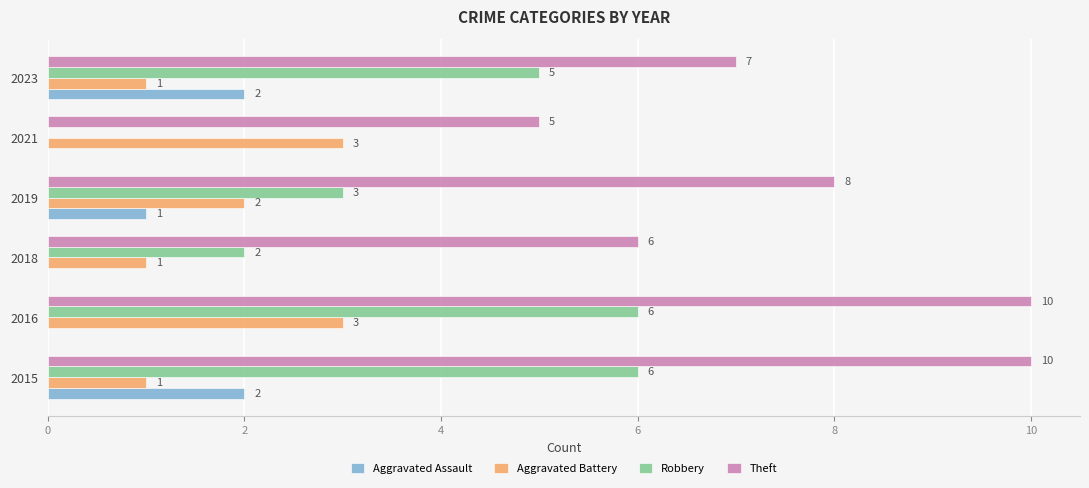

What is the sum of all Theft values?

46